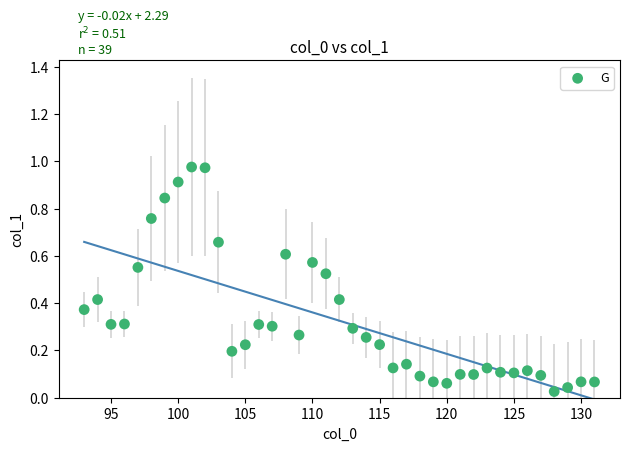

What is the range of X values (max minus min)?

38.0